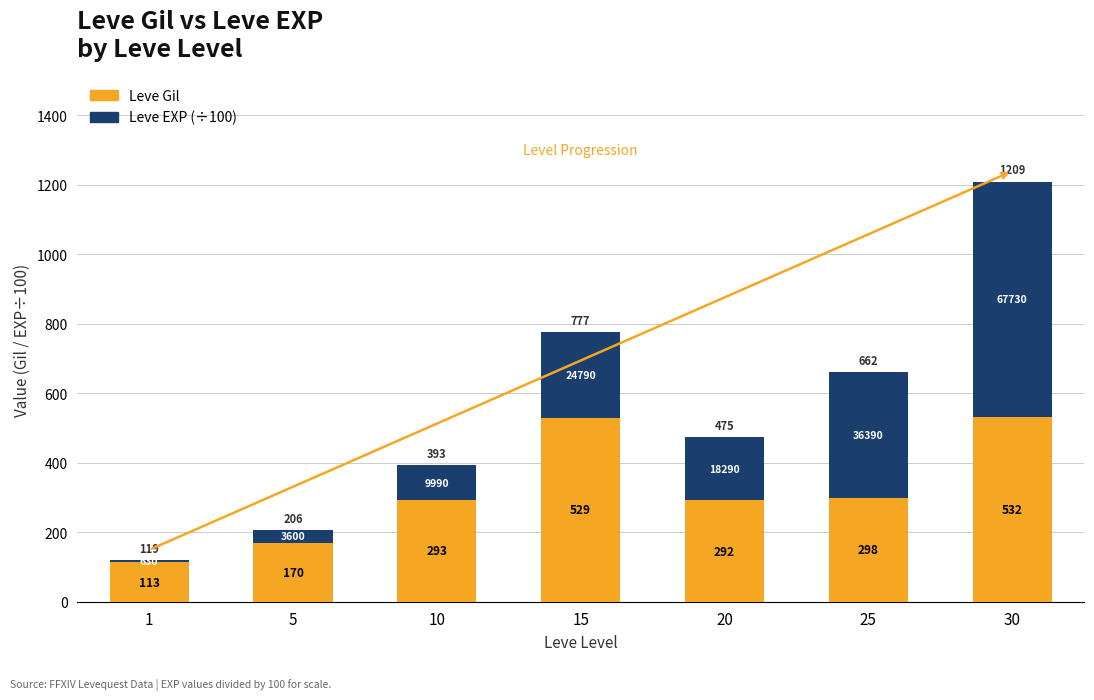

How many bars are there in total?

7